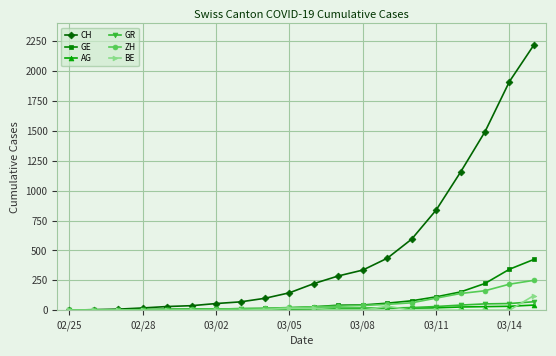

What is the maximum value shown in the chart?

2220